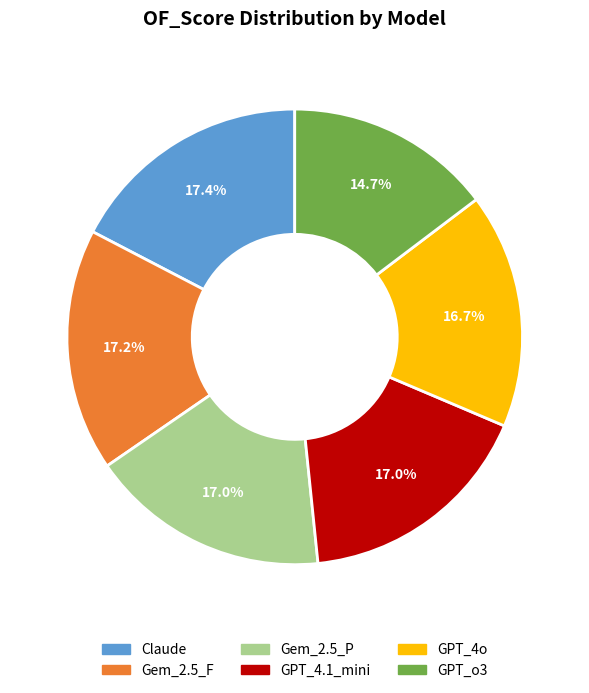

What percentage do GPT_4o and GPT_4.1_mini together represent?

33.7%